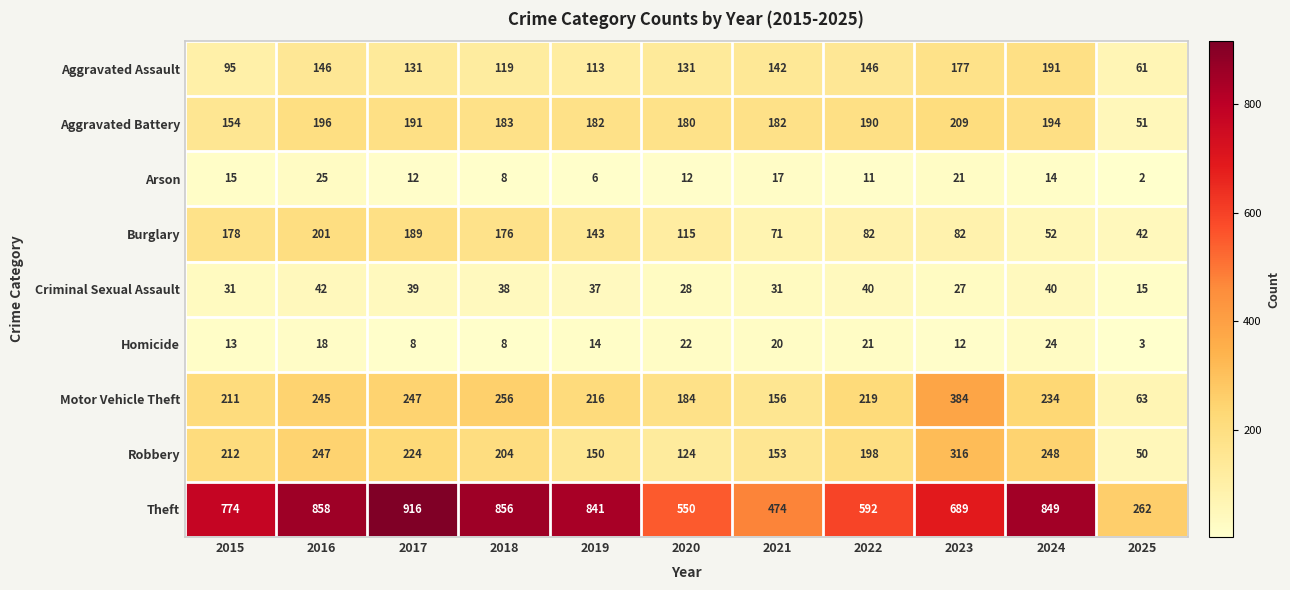

Which series has the widest spread of values?

Theft